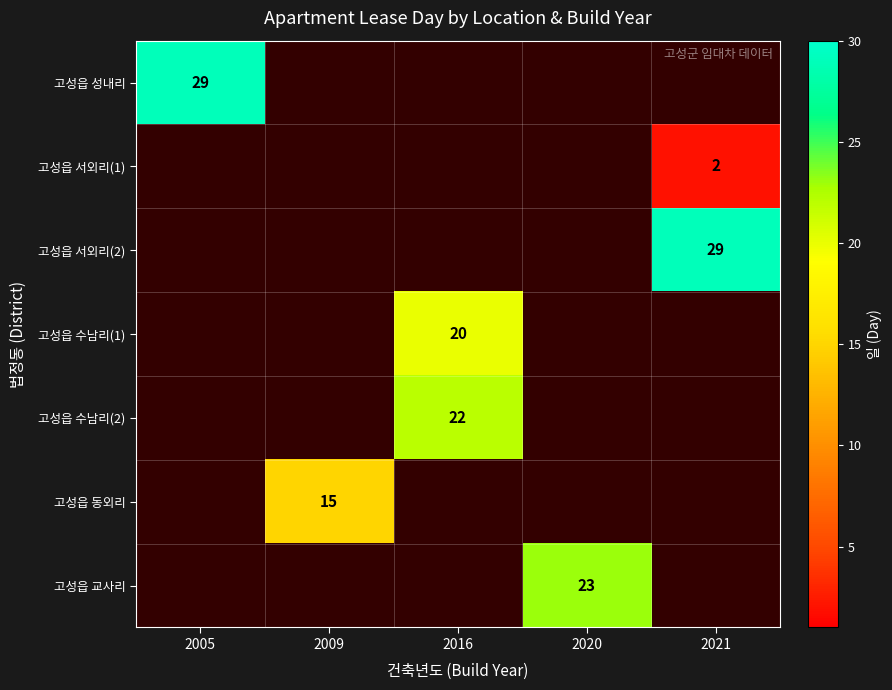

Is it true that 고성읍 서외리(1) equals 1 at 2021?

False